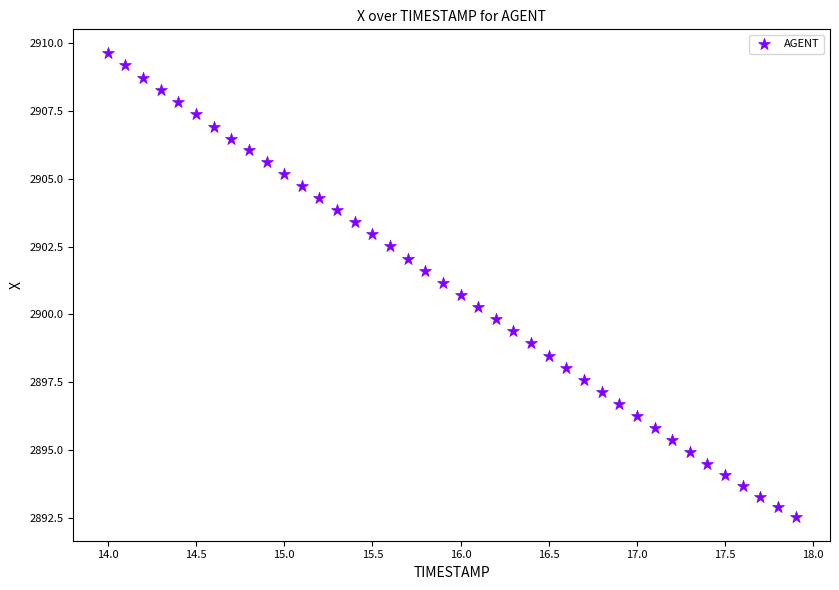

What is the range of X values (max minus min)?

3.9